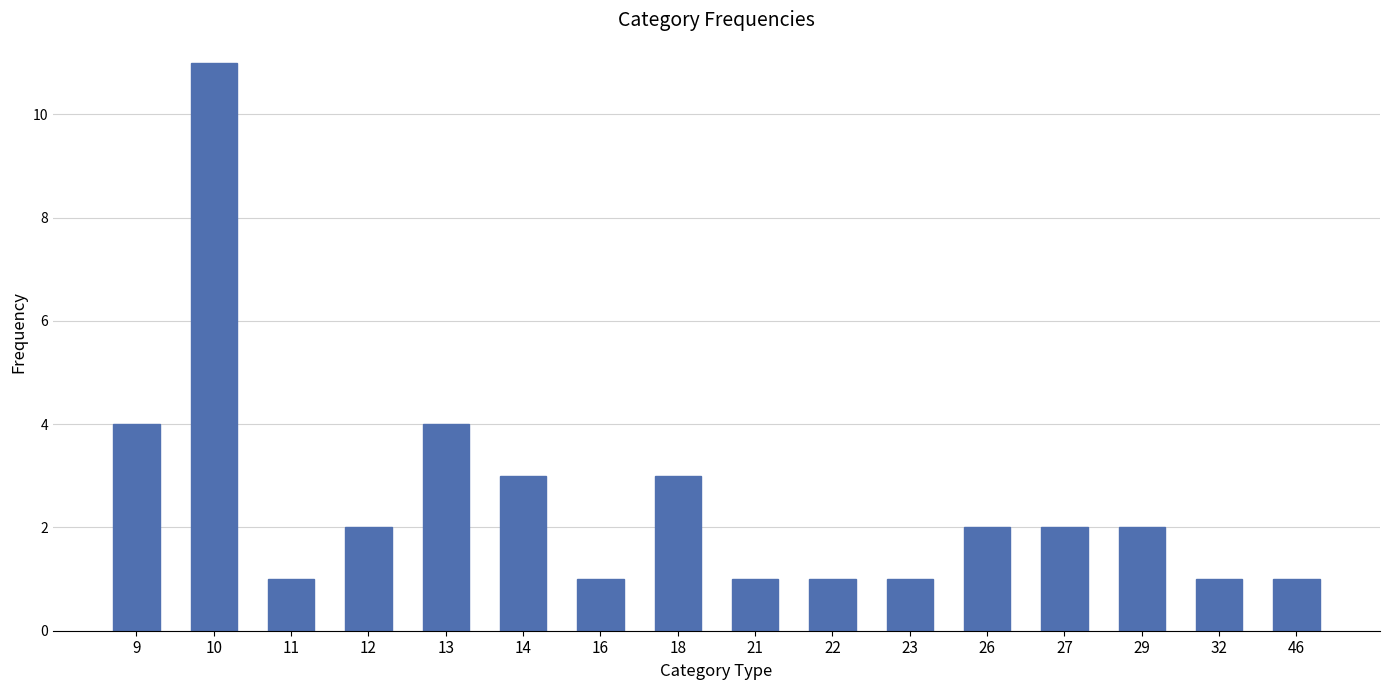

Which has a higher value, 26 or 18?

18